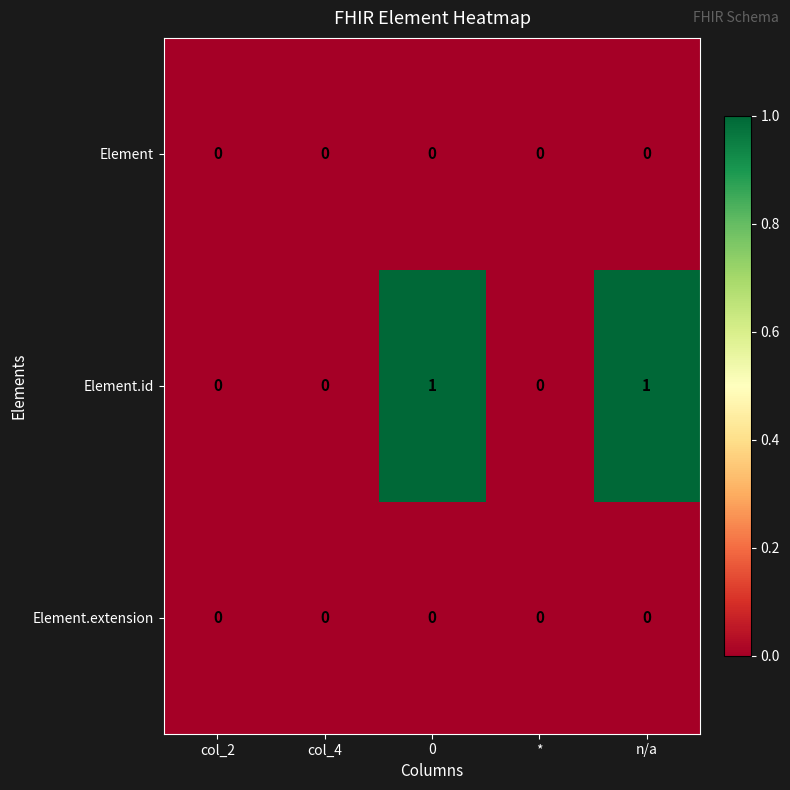

The value of Element.id at 0 is 1. True or false?

True